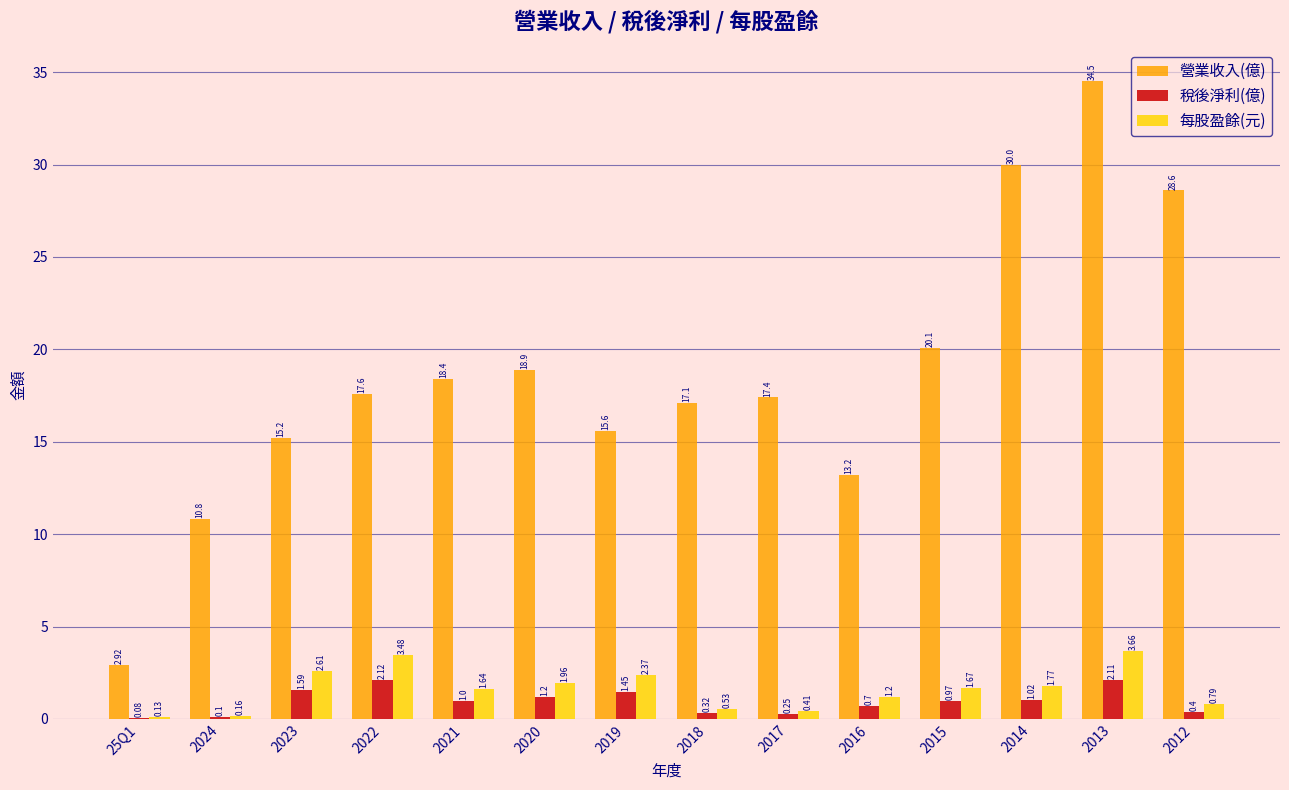

What is the sum of all 稅後淨利(億) values?

13.3